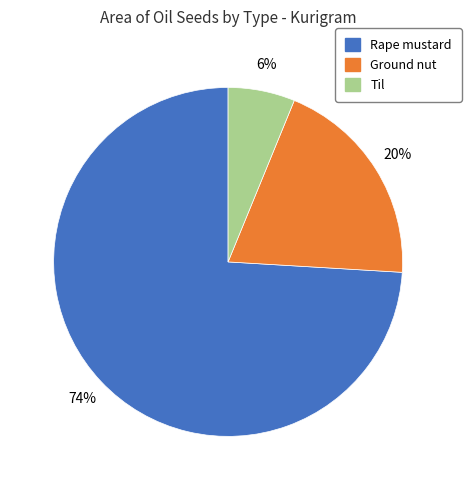

Count the number of slices in the pie.

3